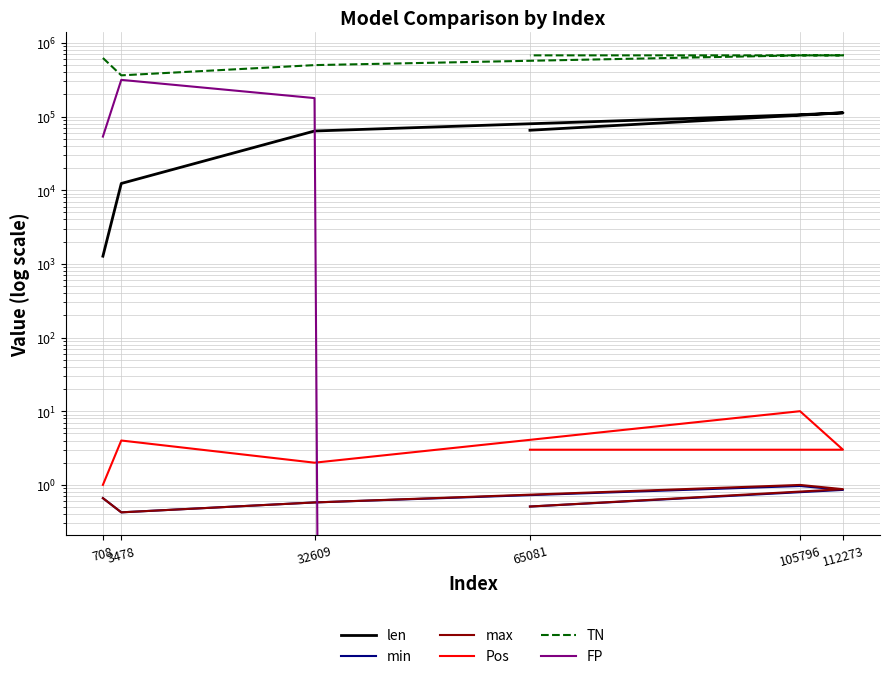

What is the highest value of the Pos series?

10.0